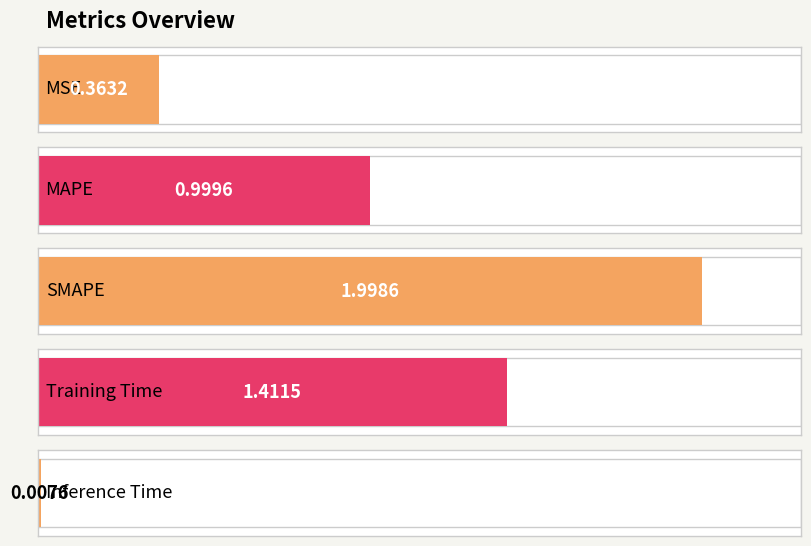

Reading left to right, transcribe all the data shown in this chart.

MSE=0.4	MAPE=1.0	SMAPE=2.0	Training Time=1.4	Inference Time=0.0